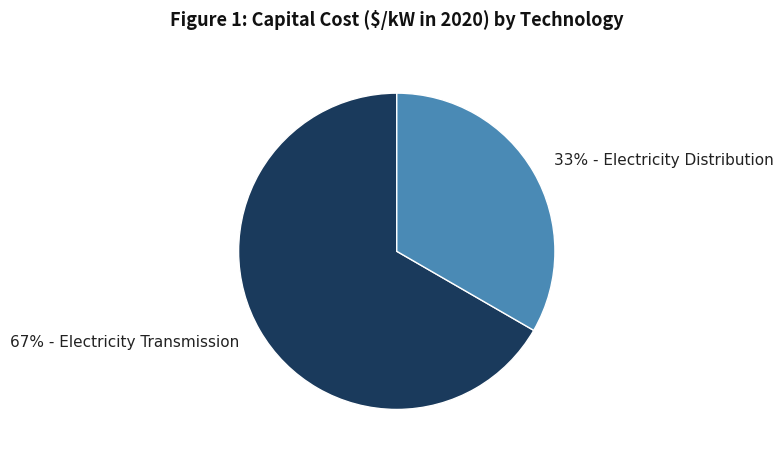

Is there any slice that represents more than half of the pie?

Yes